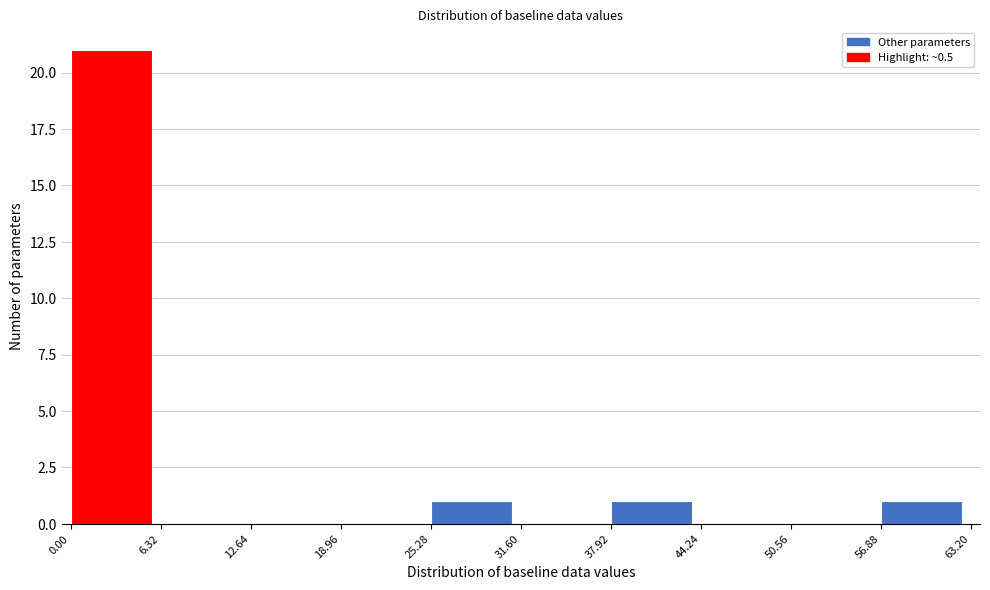

Reading left to right, list every bar in this chart as the range it spans on the x-axis followed by its height. The values are not printed on the chart, so give them approximately, as read against the axis.

0.00 to 6.32: 21
6.32 to 12.64: 0
12.64 to 18.96: 0
18.96 to 25.28: 0
25.28 to 31.60: 1
31.60 to 37.92: 0
37.92 to 44.24: 1
44.24 to 50.56: 0
50.56 to 56.88: 0
56.88 to 63.20: 1